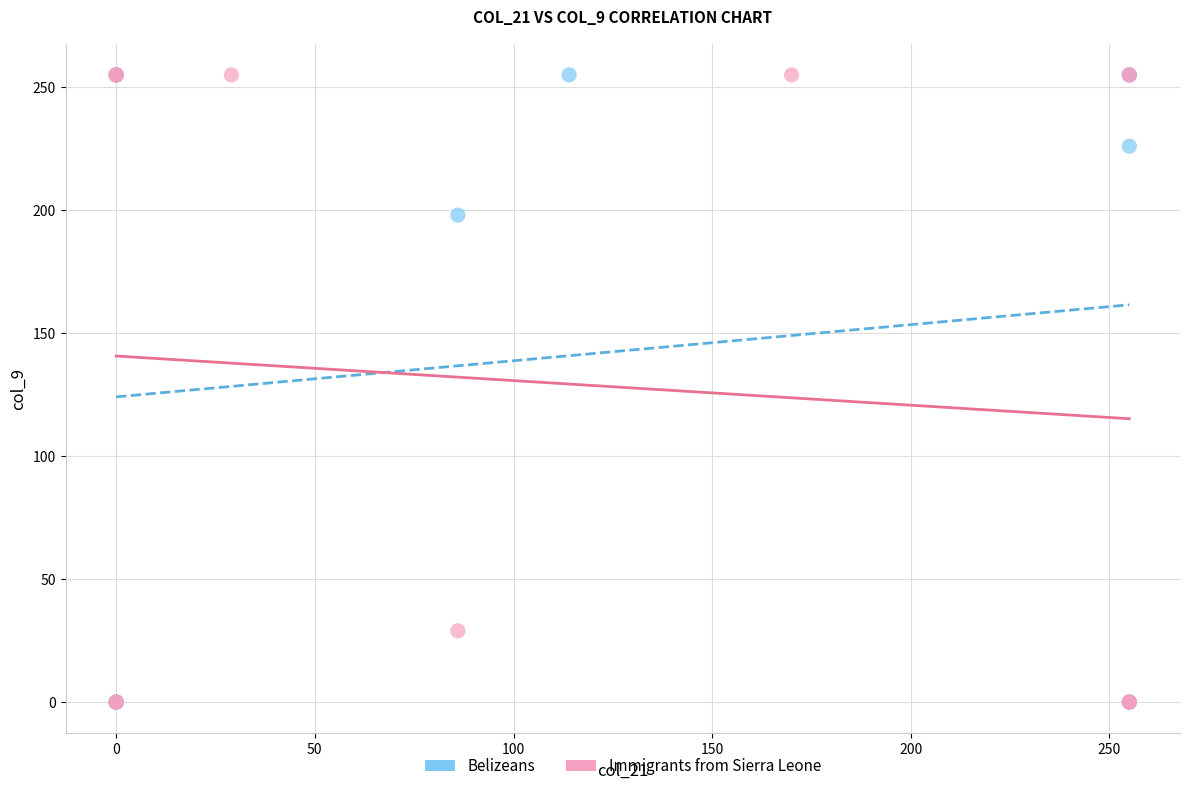

What are all the series names shown in the legend?

Belizeans, Immigrants from Sierra Leone